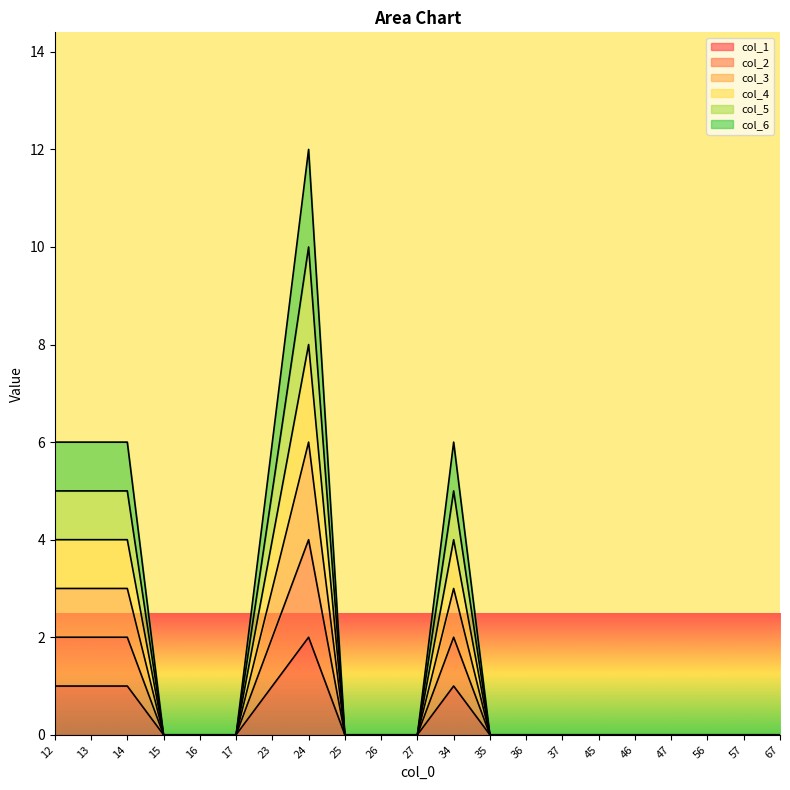

Does the chart display data point markers on the line(s)?

No